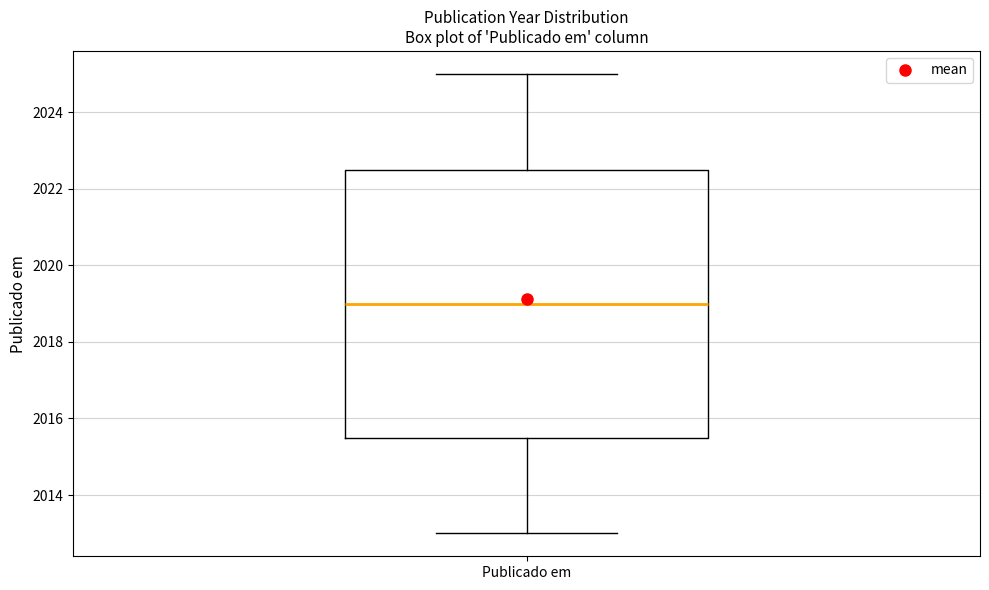

Where does the lower whisker of the box for Publicado em end on the y-axis? The values are not printed on the chart, so give them approximately, as read against the axis.

2013.0